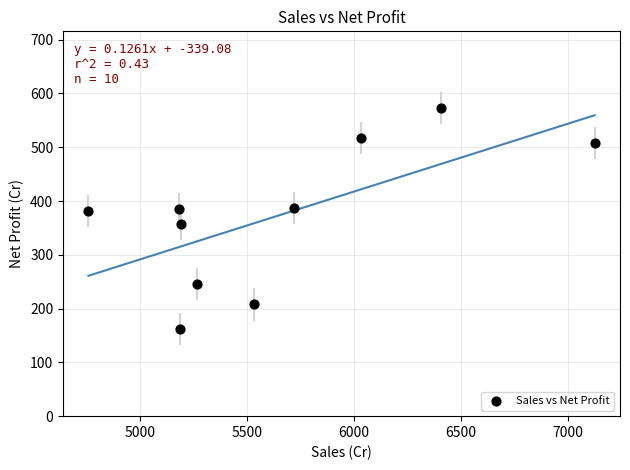

What is the average Y value?

372.3